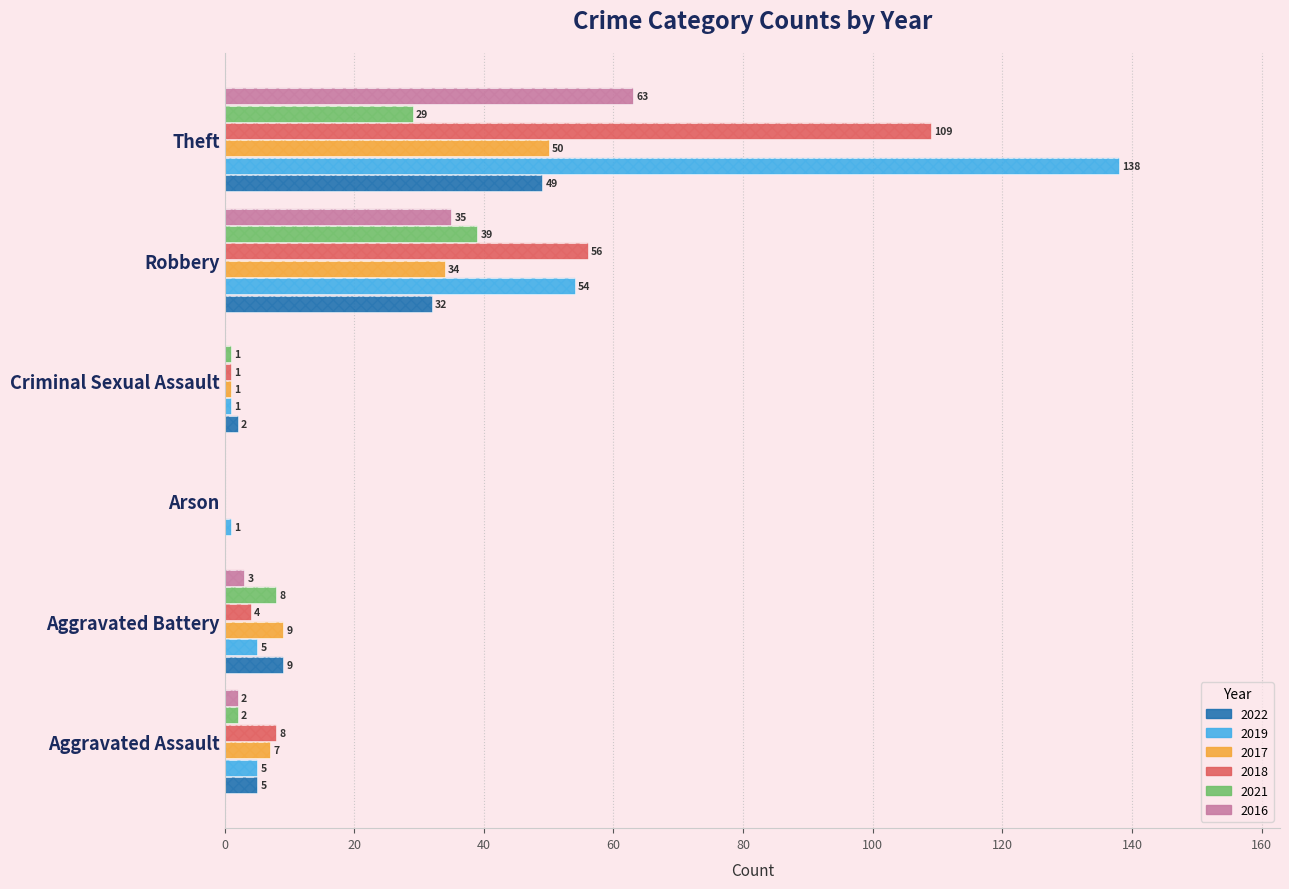

Reading left to right, what are all the values shown in this chart?

2022: 5	9	0	2	32	49
2019: 5	5	1	1	54	138
2017: 7	9	0	1	34	50
2018: 8	4	0	1	56	109
2021: 2	8	0	1	39	29
2016: 2	3	0	0	35	63